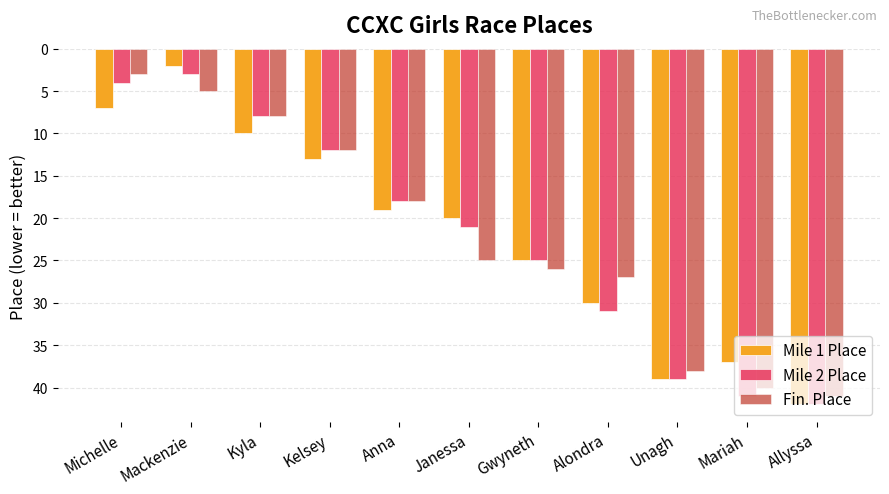

Which series has the widest spread of values?

Mile 1 Place